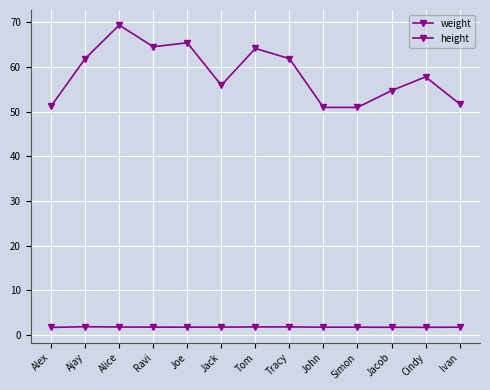

At how many categories does at least one series exceed 17?

13